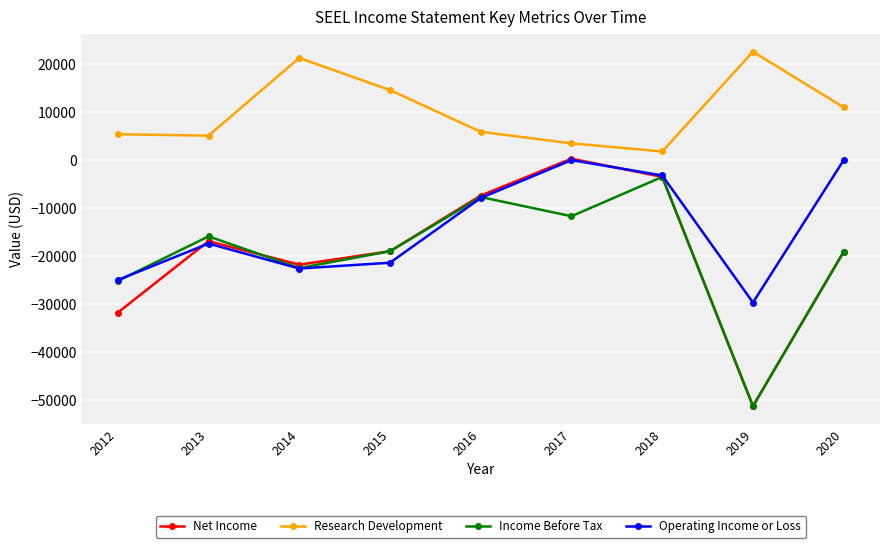

How many interior local valleys does the Net Income series have?

2